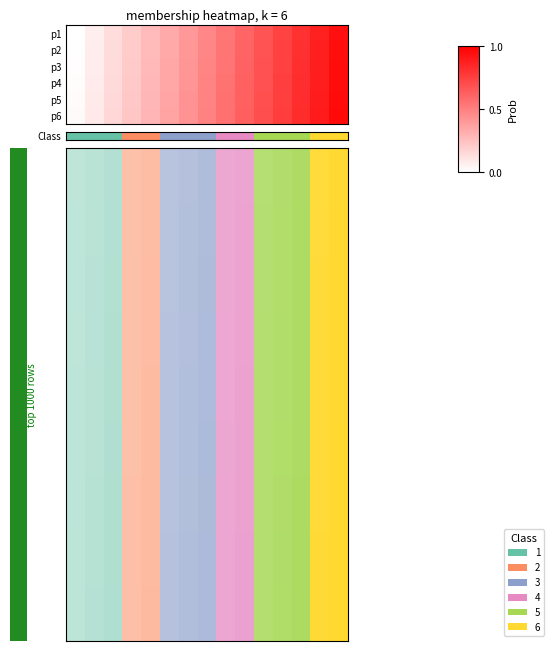

List the series in order of their overall mean, lowest first.

p1, p2, p3, p4, p5, p6